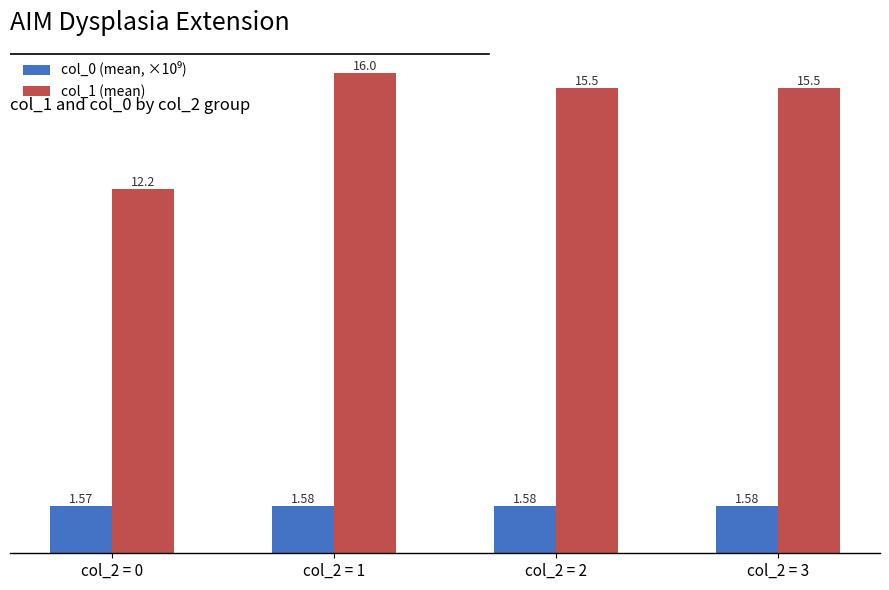

What is the highest value of the col_1 (mean) series?

16.0